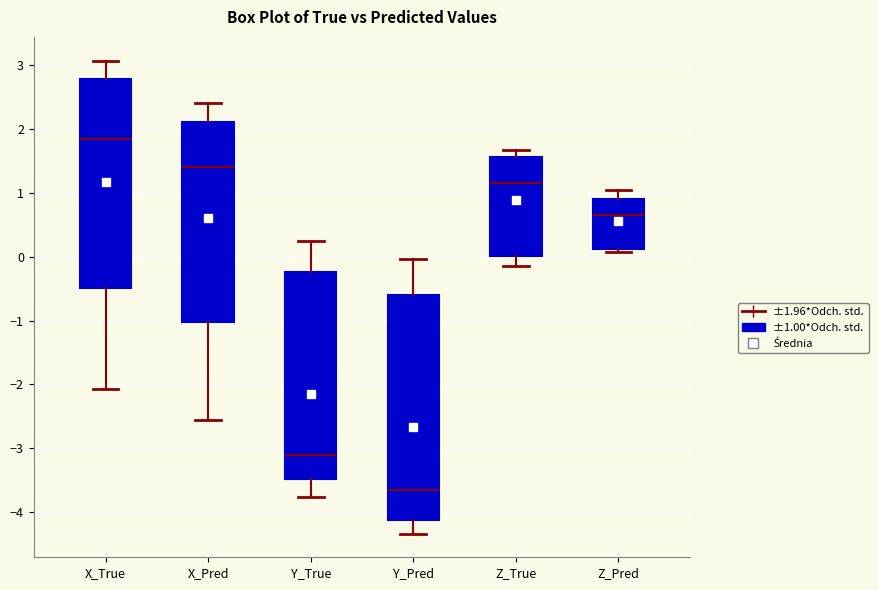

Where does the median line of the box for Z_True sit on the y-axis? The values are not printed on the chart, so give them approximately, as read against the axis.

1.2